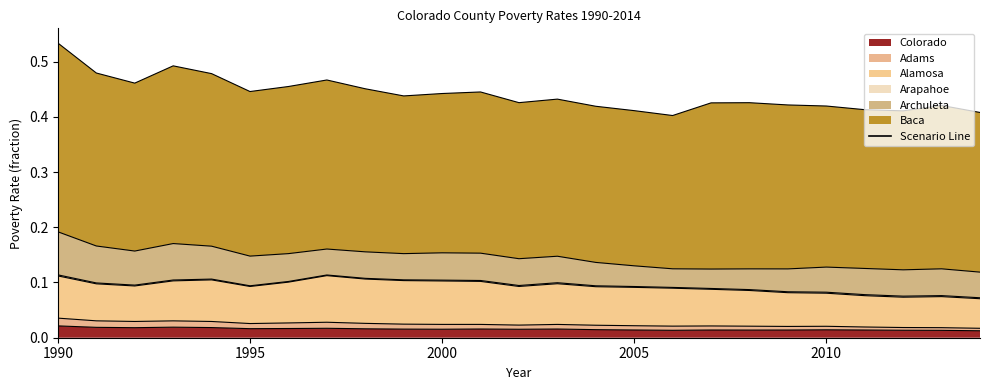

Reading left to right, list all the values displayed in this chart.

Colorado: 1990=0.0	1991=0.0	1992=0.0	1993=0.0	1994=0.0	1995=0.0	1996=0.0	1997=0.0	1998=0.0	1999=0.0	2000=0.0	2001=0.0	2002=0.0	2003=0.0	2004=0.0	2005=0.0	2006=0.0	2007=0.0	2008=0.0	2009=0.0	2010=0.0	2011=0.0	2012=0.0	2013=0.0	2014=0.0
Adams: 1990=0.0	1991=0.0	1992=0.0	1993=0.0	1994=0.0	1995=0.0	1996=0.0	1997=0.0	1998=0.0	1999=0.0	2000=0.0	2001=0.0	2002=0.0	2003=0.0	2004=0.0	2005=0.0	2006=0.0	2007=0.0	2008=0.0	2009=0.0	2010=0.0	2011=0.0	2012=0.0	2013=0.0	2014=0.0
Alamosa: 1990=0.1	1991=0.1	1992=0.1	1993=0.1	1994=0.1	1995=0.1	1996=0.1	1997=0.1	1998=0.1	1999=0.1	2000=0.1	2001=0.1	2002=0.1	2003=0.1	2004=0.1	2005=0.1	2006=0.1	2007=0.1	2008=0.1	2009=0.1	2010=0.1	2011=0.1	2012=0.1	2013=0.1	2014=0.1
Arapahoe: 1990=0.0	1991=0.0	1992=0.0	1993=0.0	1994=0.0	1995=0.0	1996=0.0	1997=0.0	1998=0.0	1999=0.0	2000=0.0	2001=0.0	2002=0.0	2003=0.0	2004=0.0	2005=0.0	2006=0.0	2007=0.0	2008=0.0	2009=0.0	2010=0.0	2011=0.0	2012=0.0	2013=0.0	2014=0.0
Archuleta: 1990=0.1	1991=0.1	1992=0.1	1993=0.1	1994=0.1	1995=0.1	1996=0.1	1997=0.0	1998=0.0	1999=0.0	2000=0.0	2001=0.0	2002=0.0	2003=0.0	2004=0.0	2005=0.0	2006=0.0	2007=0.0	2008=0.0	2009=0.0	2010=0.0	2011=0.0	2012=0.0	2013=0.0	2014=0.0
Baca: 1990=0.3	1991=0.3	1992=0.3	1993=0.3	1994=0.3	1995=0.3	1996=0.3	1997=0.3	1998=0.3	1999=0.3	2000=0.3	2001=0.3	2002=0.3	2003=0.3	2004=0.3	2005=0.3	2006=0.3	2007=0.3	2008=0.3	2009=0.3	2010=0.3	2011=0.3	2012=0.3	2013=0.3	2014=0.3